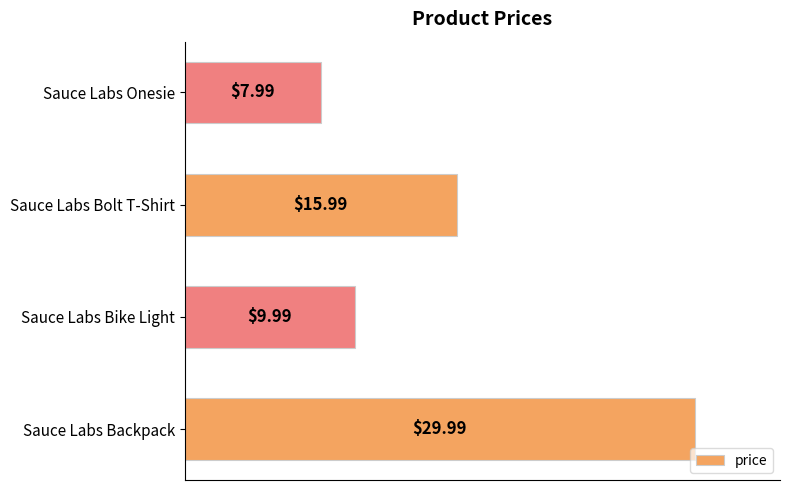

List the labels in order of value, smallest first.

Sauce Labs Onesie, Sauce Labs Bike Light, Sauce Labs Bolt T-Shirt, Sauce Labs Backpack